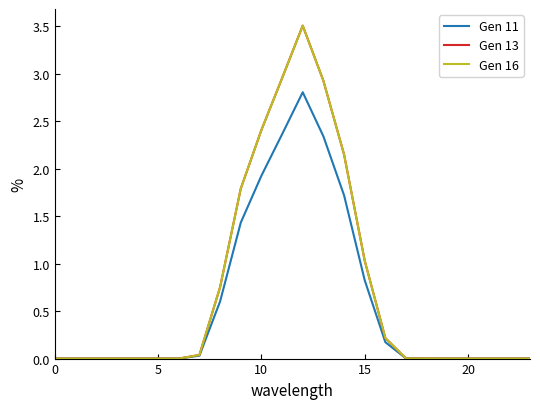

What is the label of the 22nd point from the left?

21